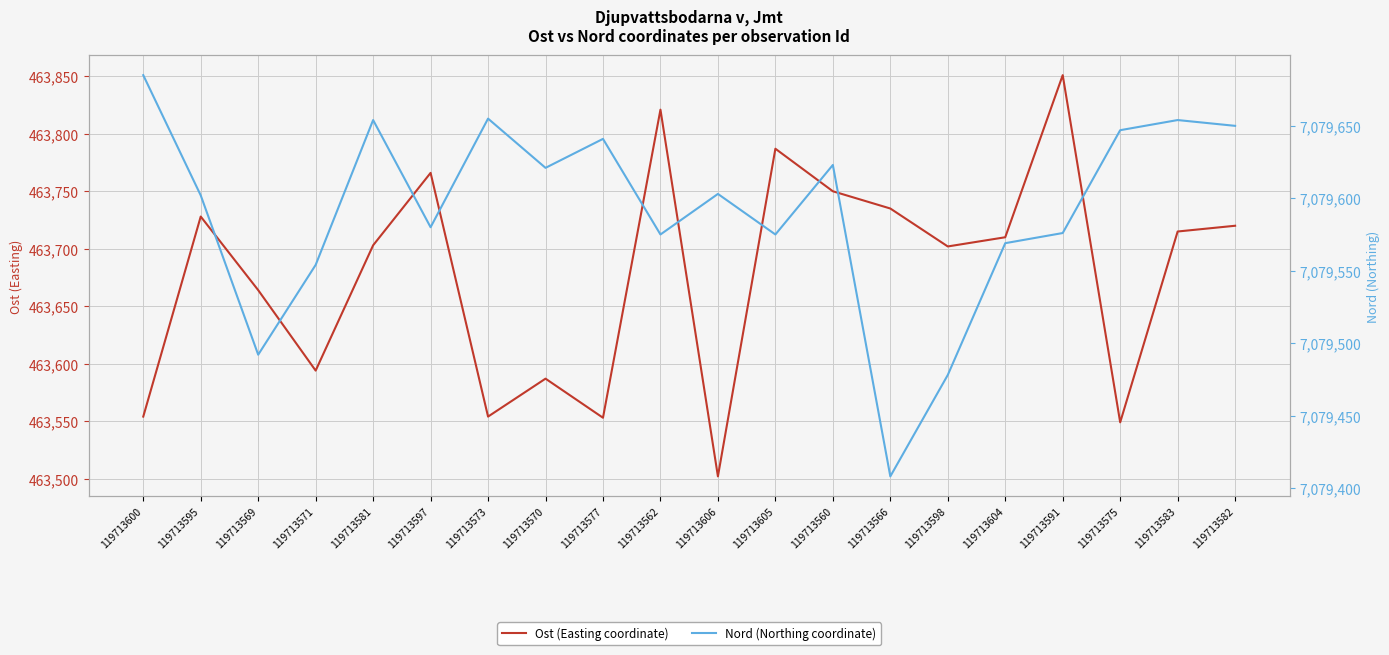

What is the average value of the Nord (Northing coordinate) series?

7079592